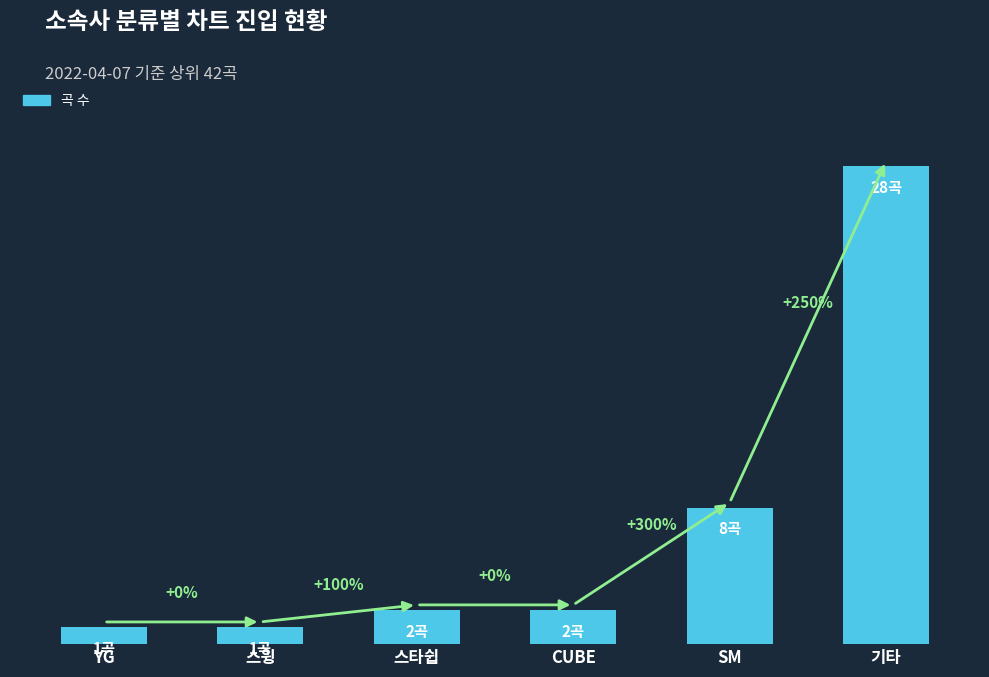

Are the bars horizontal?

No